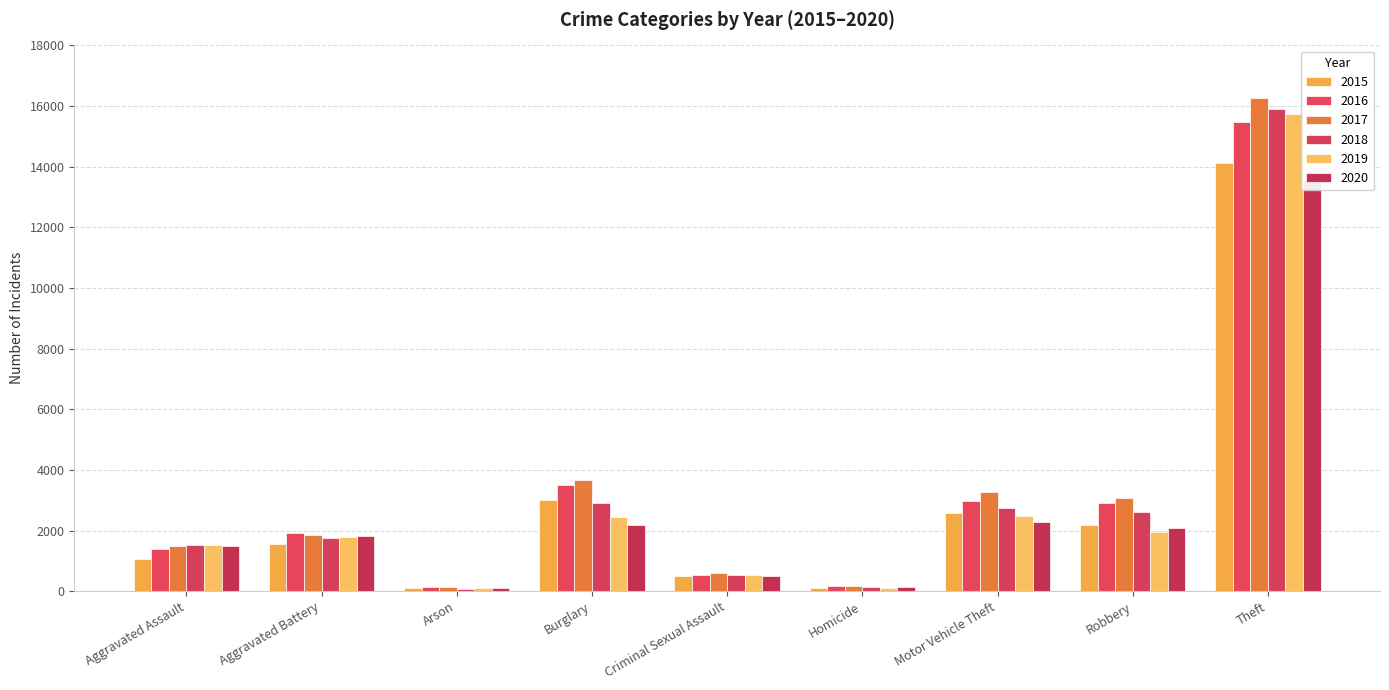

What is the average value of the 2020 series?

2687